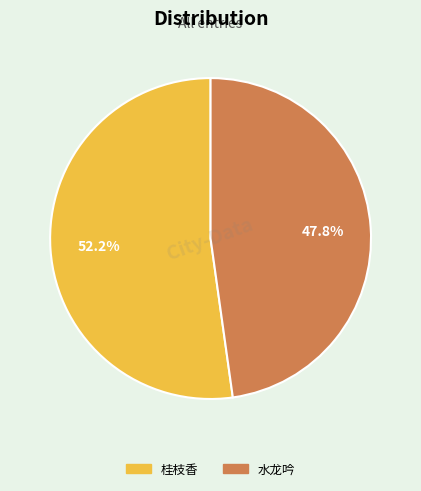

Count the number of slices in the pie.

2